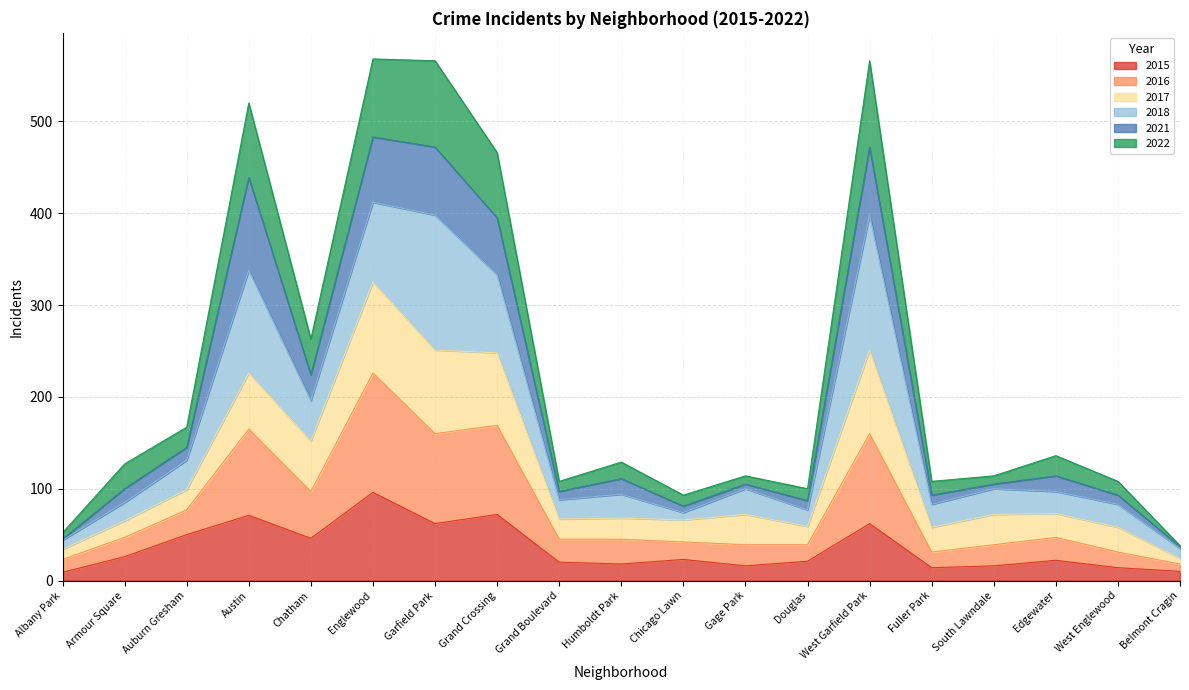

In 2015, how many points are lower than both neighbors (excluding endpoints)?

5